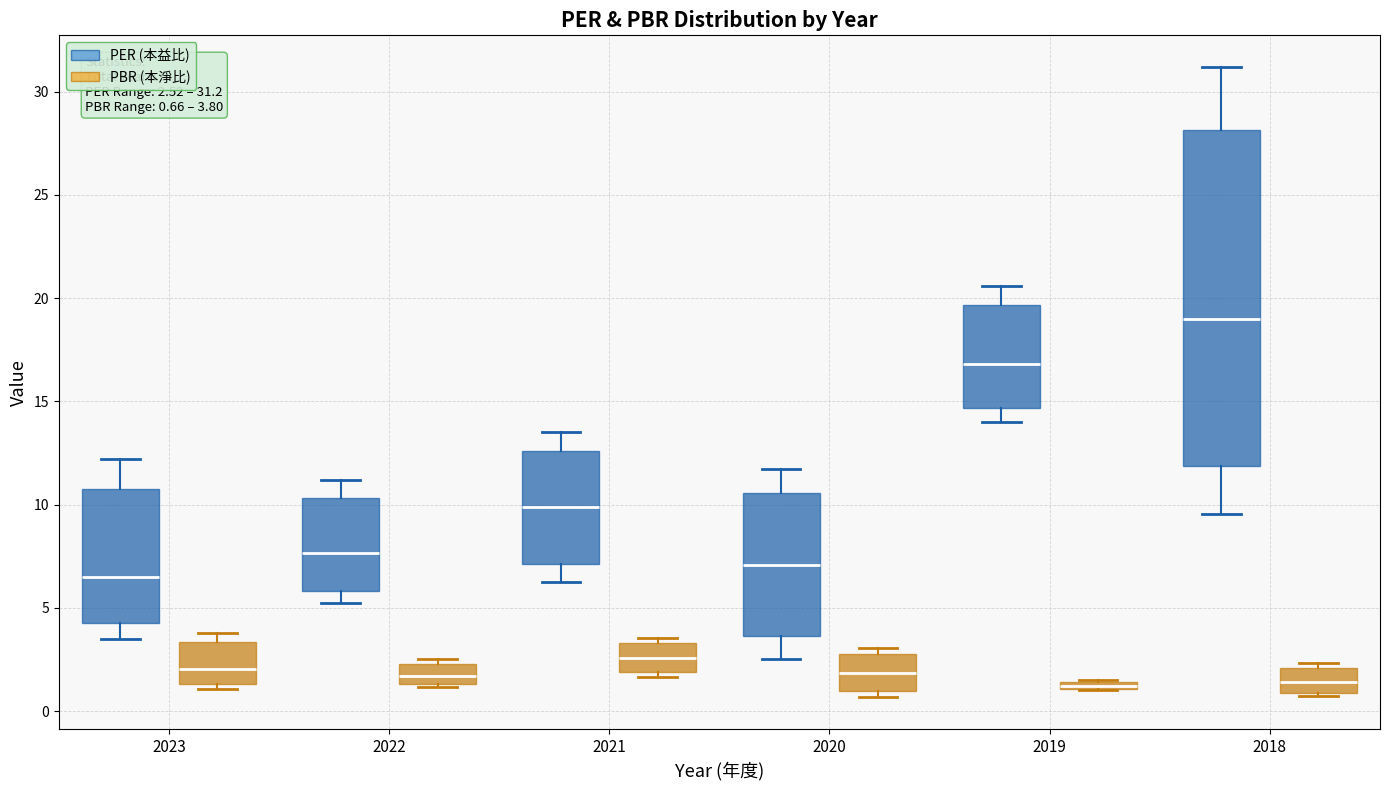

Comparing the boxes themselves (not the whiskers), which one is the tallest?

2018 (PER (本益比))